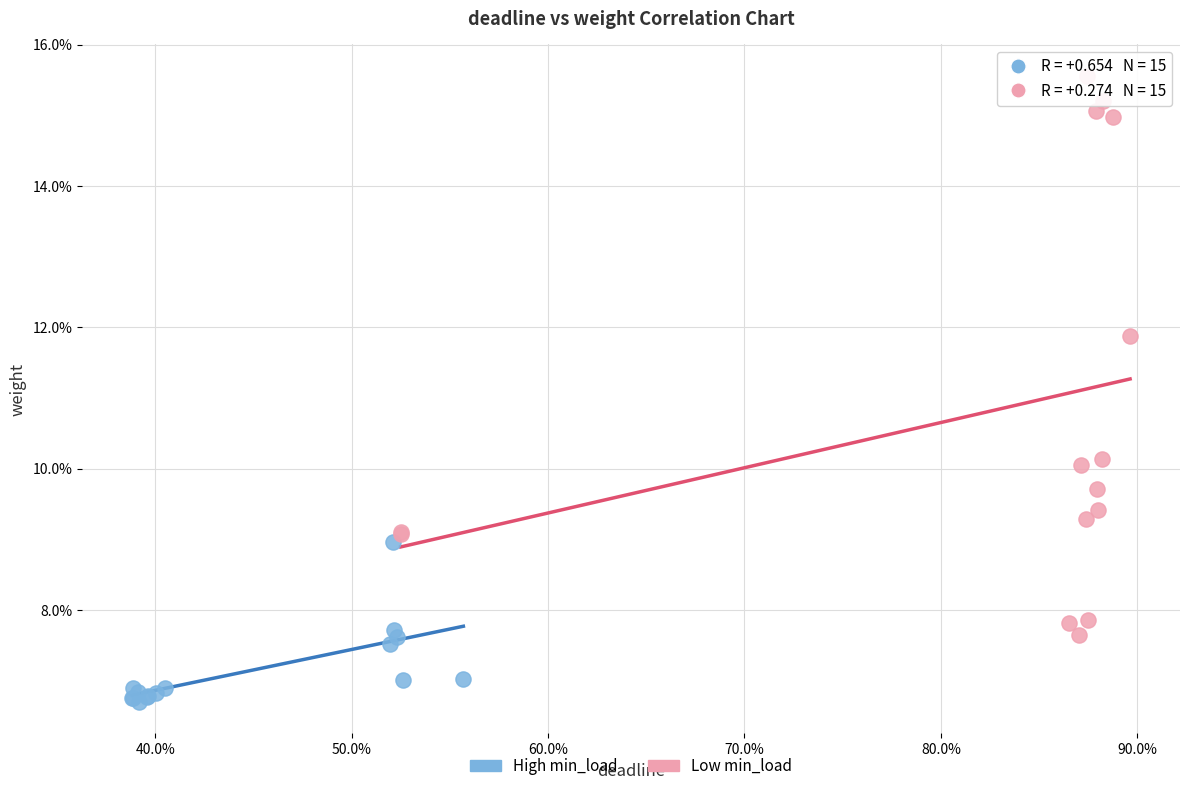

What are all the series names shown in the legend?

High min_load, Low min_load